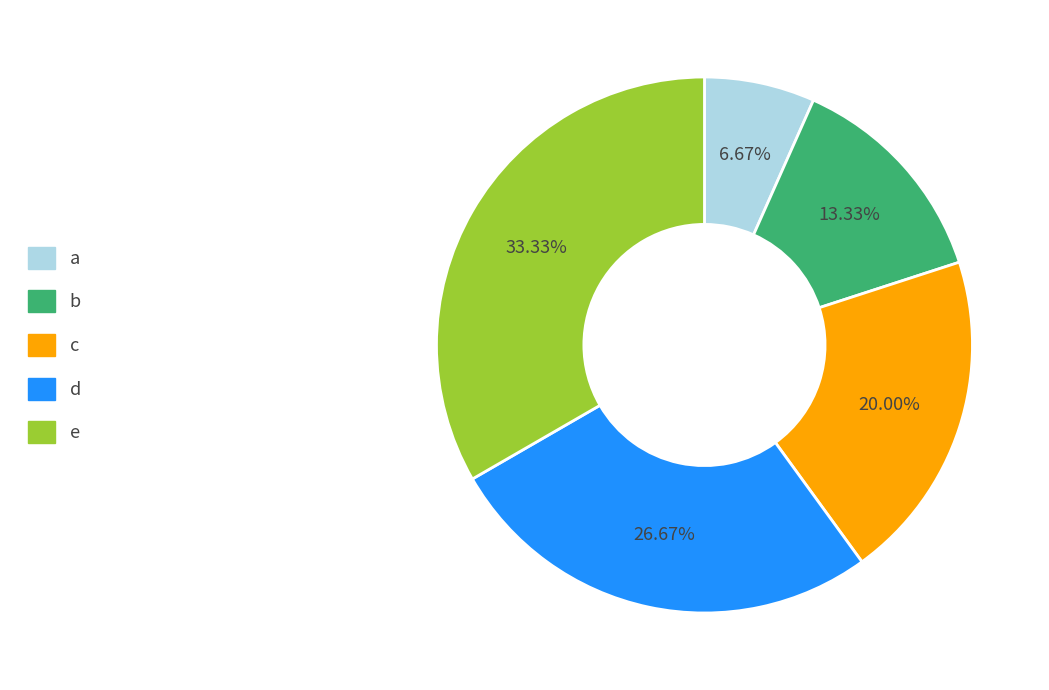

How many slices are in this pie chart?

5